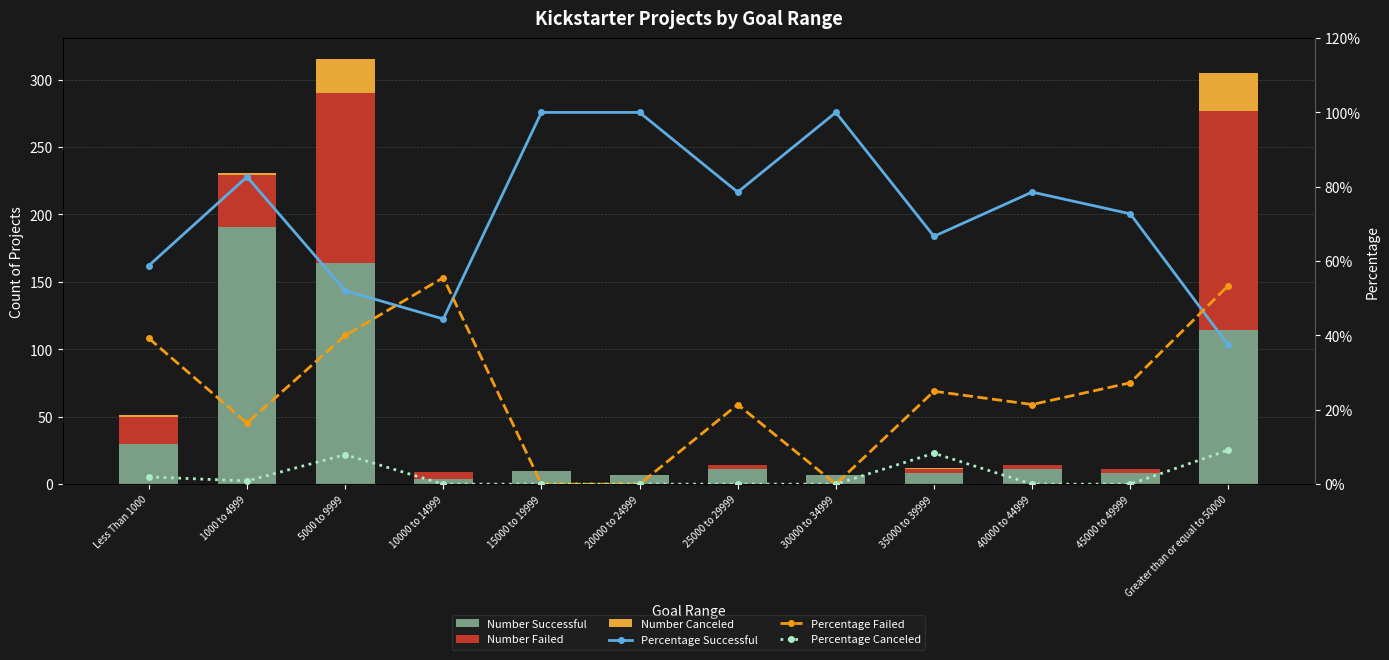

Reading left to right, list all the values displayed in this chart.

Number Successful: 30.0	191.0	164.0	4.0	10.0	7.0	11.0	7.0	8.0	11.0	8.0	114.0
Number Failed: 20.0	38.0	126.0	5.0	0.0	0.0	3.0	0.0	3.0	3.0	3.0	163.0
Number Canceled: 1.0	2.0	25.0	0.0	0.0	0.0	0.0	0.0	1.0	0.0	0.0	28.0
Percentage Successful: 0.6	0.8	0.5	0.4	1.0	1.0	0.8	1.0	0.7	0.8	0.7	0.4
Percentage Failed: 0.4	0.2	0.4	0.6	0.0	0.0	0.2	0.0	0.2	0.2	0.3	0.5
Percentage Canceled: 0.0	0.0	0.1	0.0	0.0	0.0	0.0	0.0	0.1	0.0	0.0	0.1